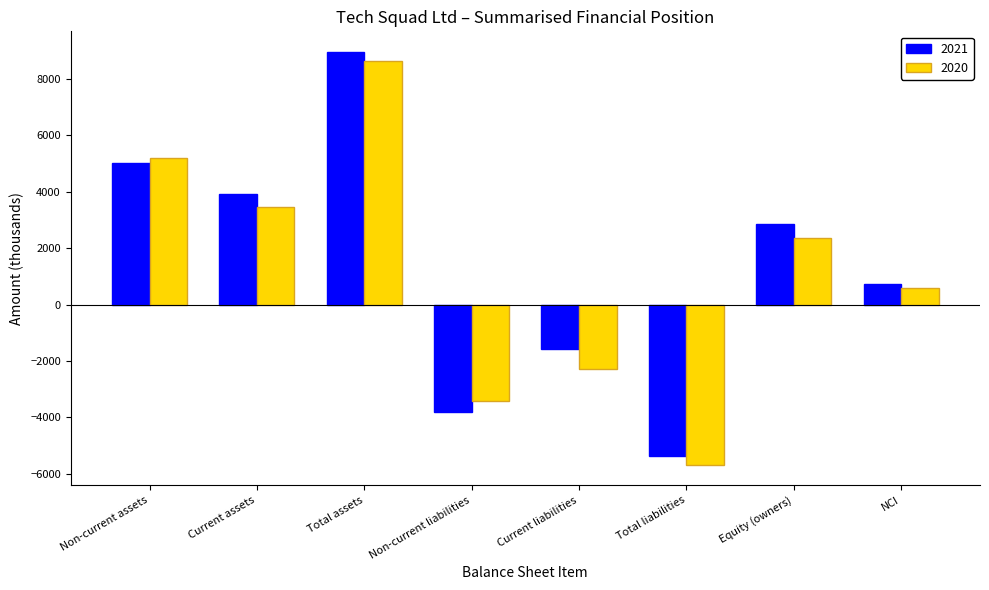

At which category does the chart reach its peak across all series?

Total assets